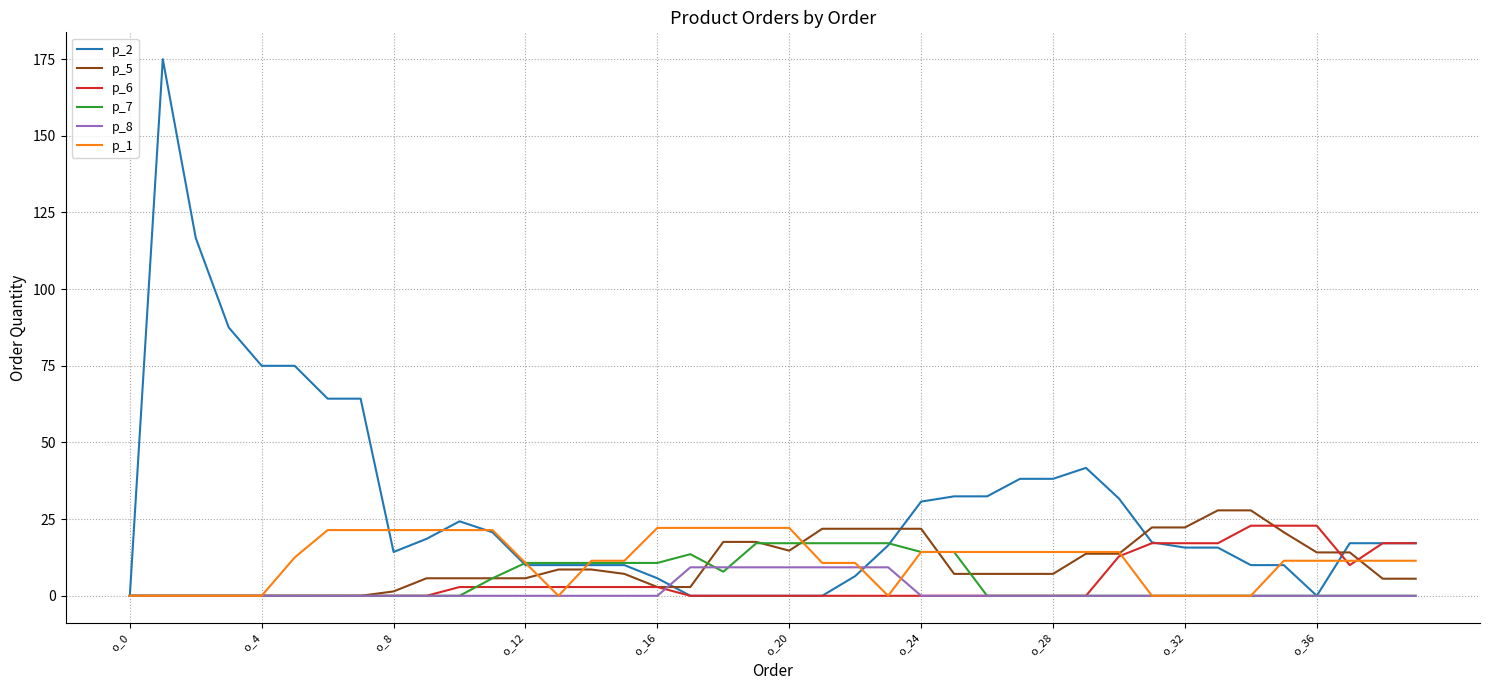

Which series has the largest total across all categories?

p_2